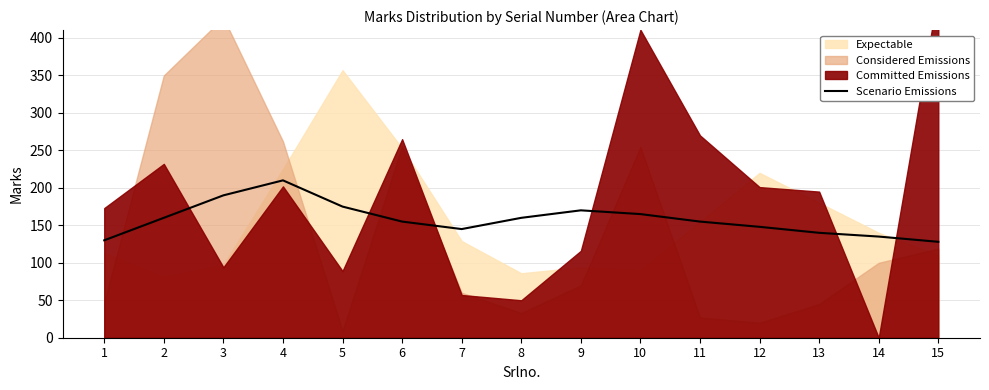

Between 13 and 3, which is larger?

3